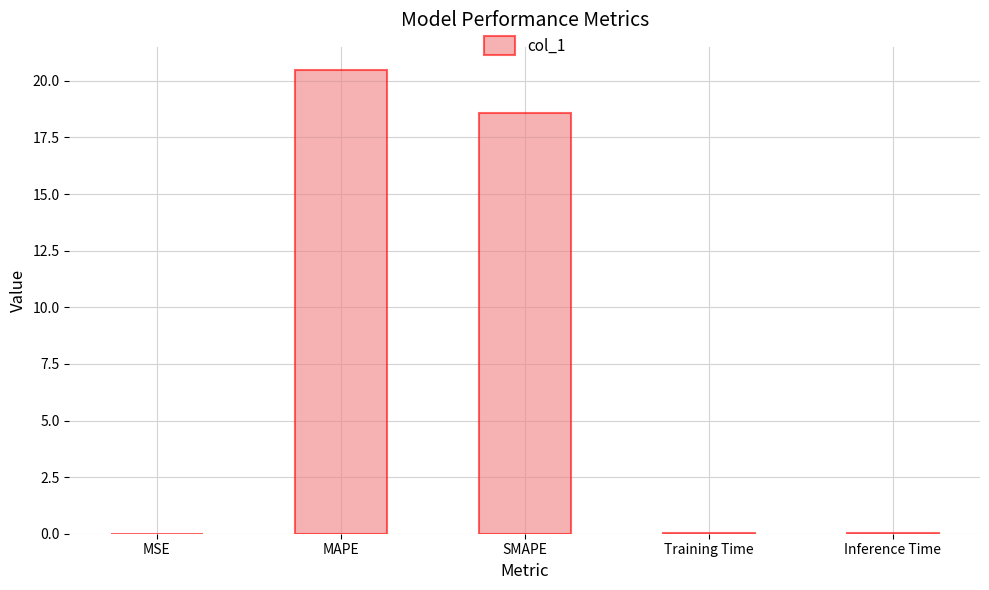

Does the chart contain stacked bars?

No